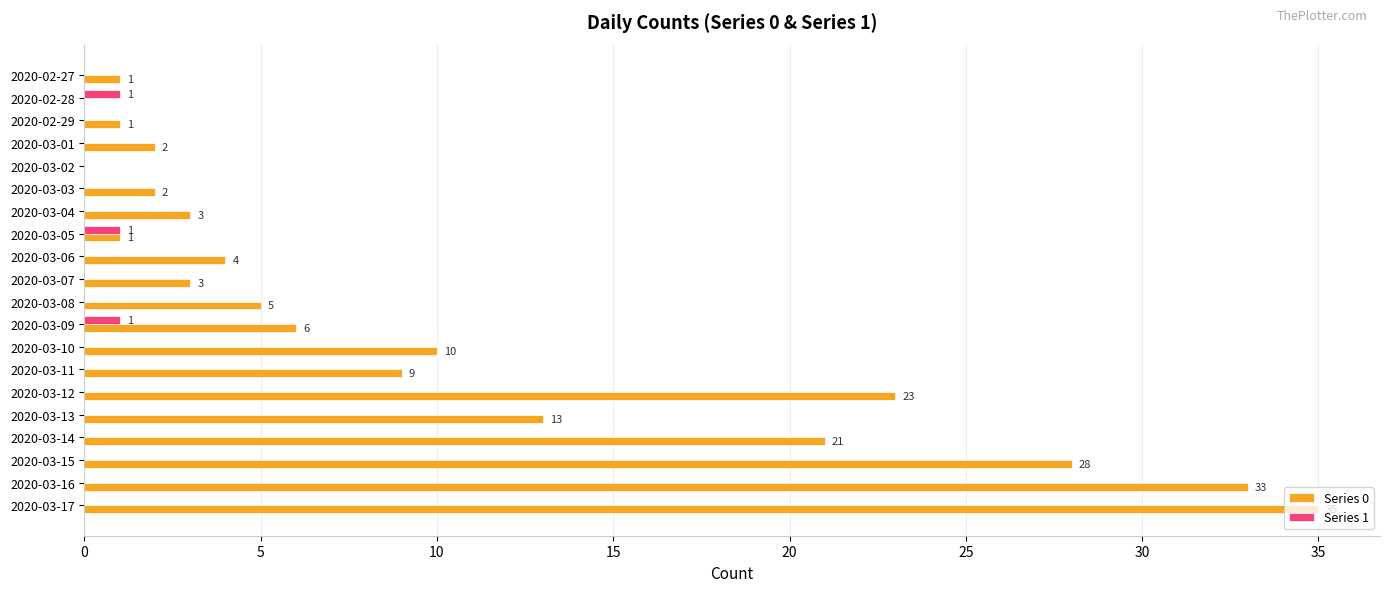

At which label is Series 0 closest to 17?

2020-03-13